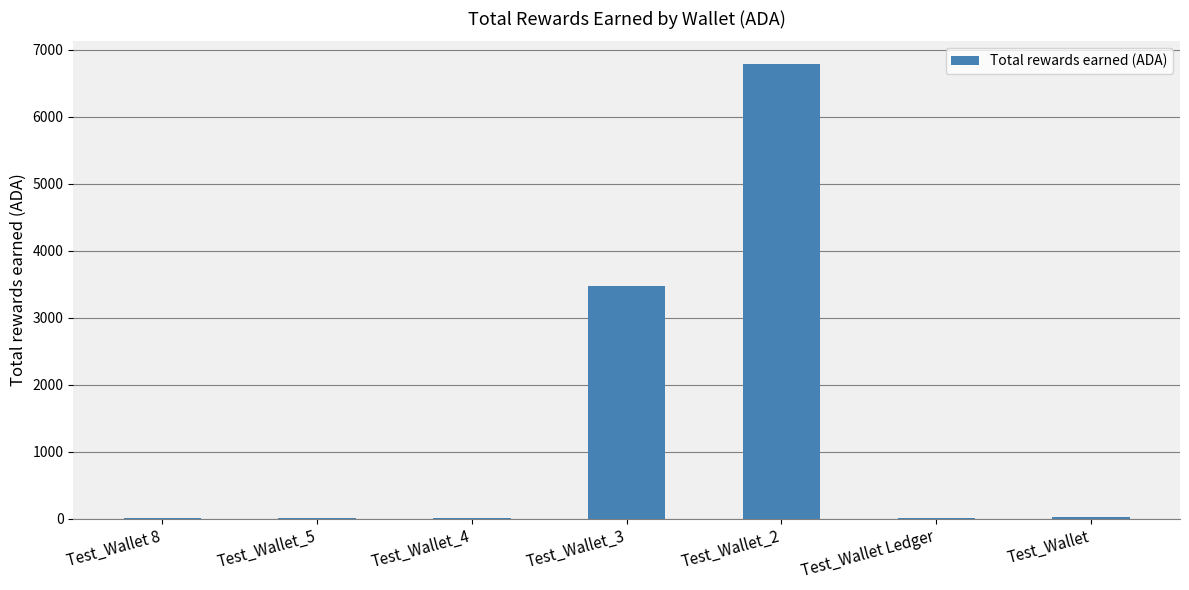

Is it true that the value at Test_Wallet Ledger is 2.1?

True